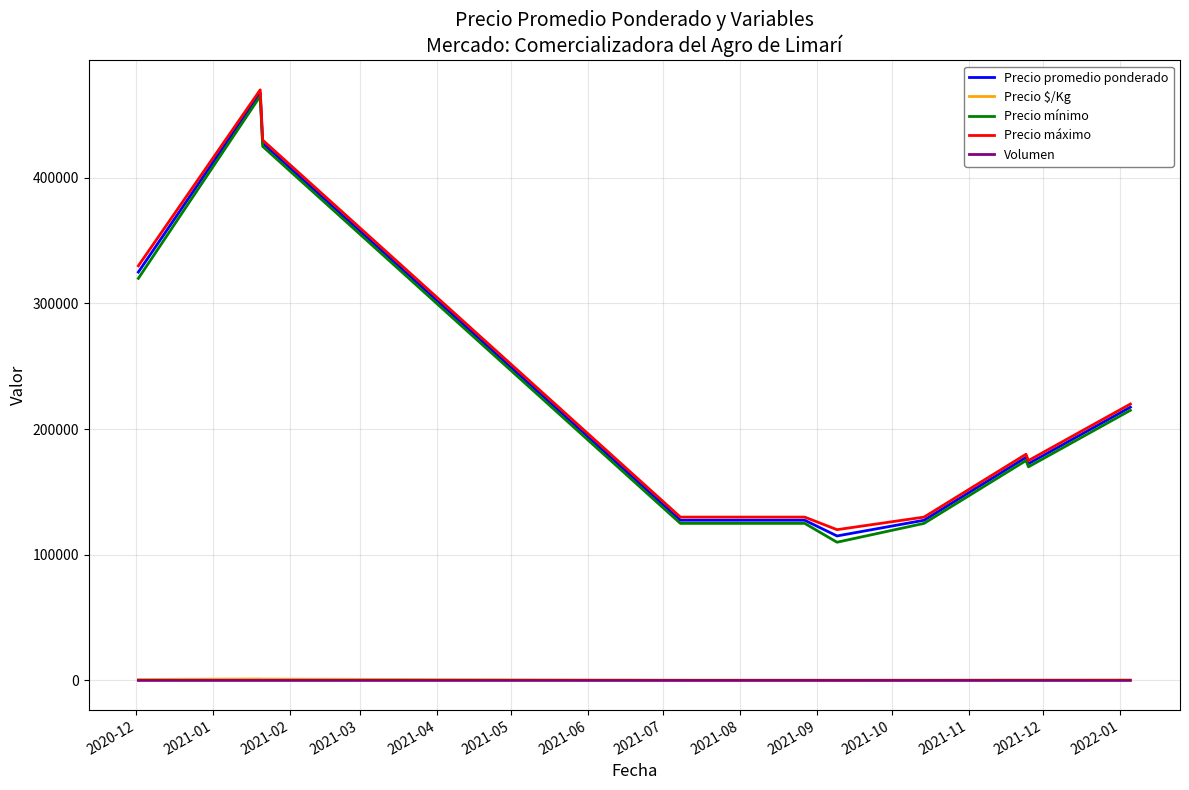

True or false: Precio $/Kg and Precio promedio ponderado intersect in this chart.

False